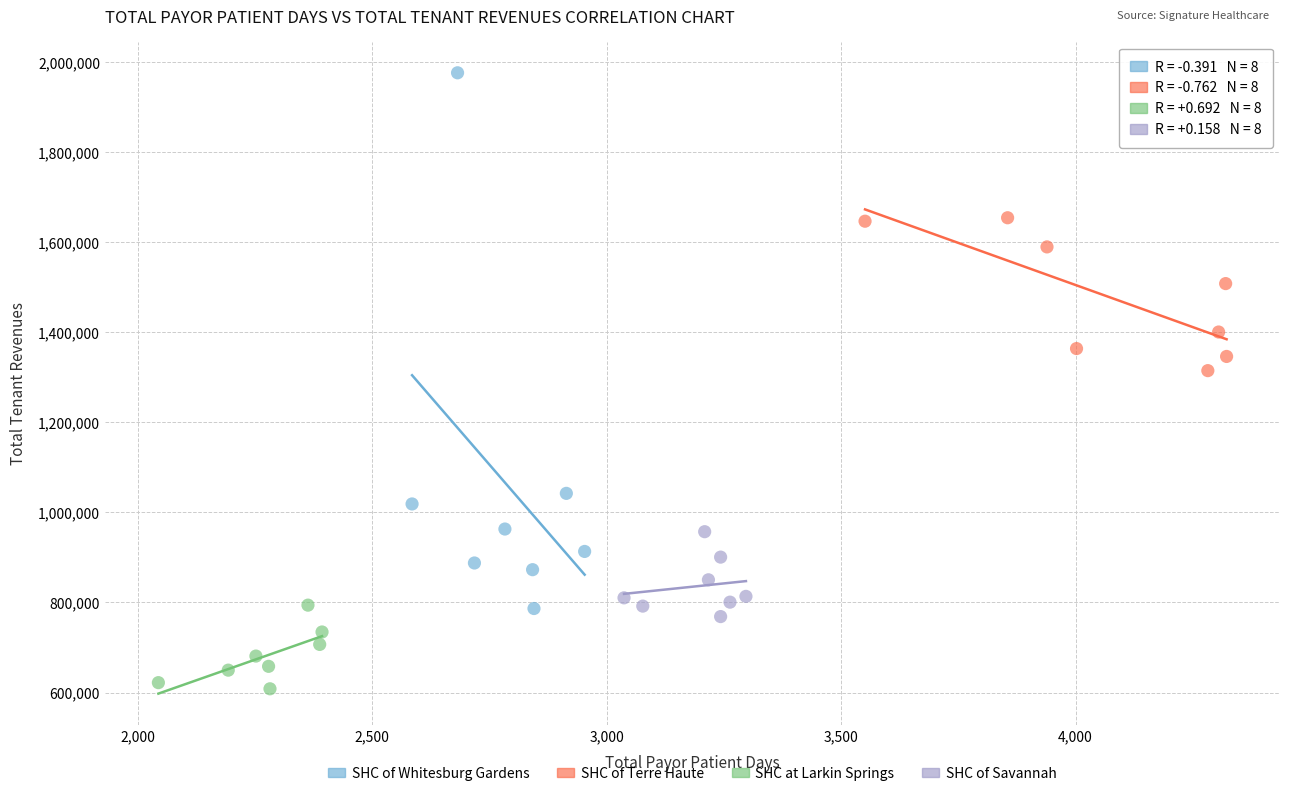

Which series has the largest Y range (max minus min)?

SHC of Whitesburg Gardens